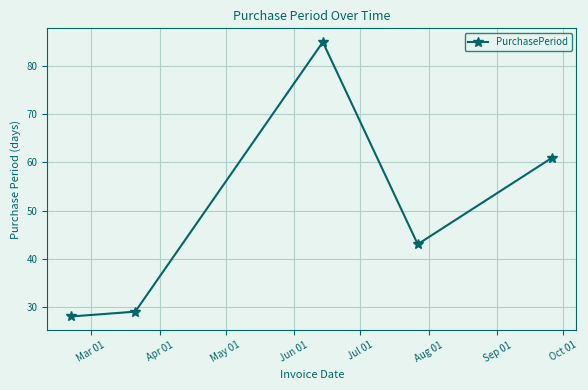

What is the difference between the second highest and minimum values?

33